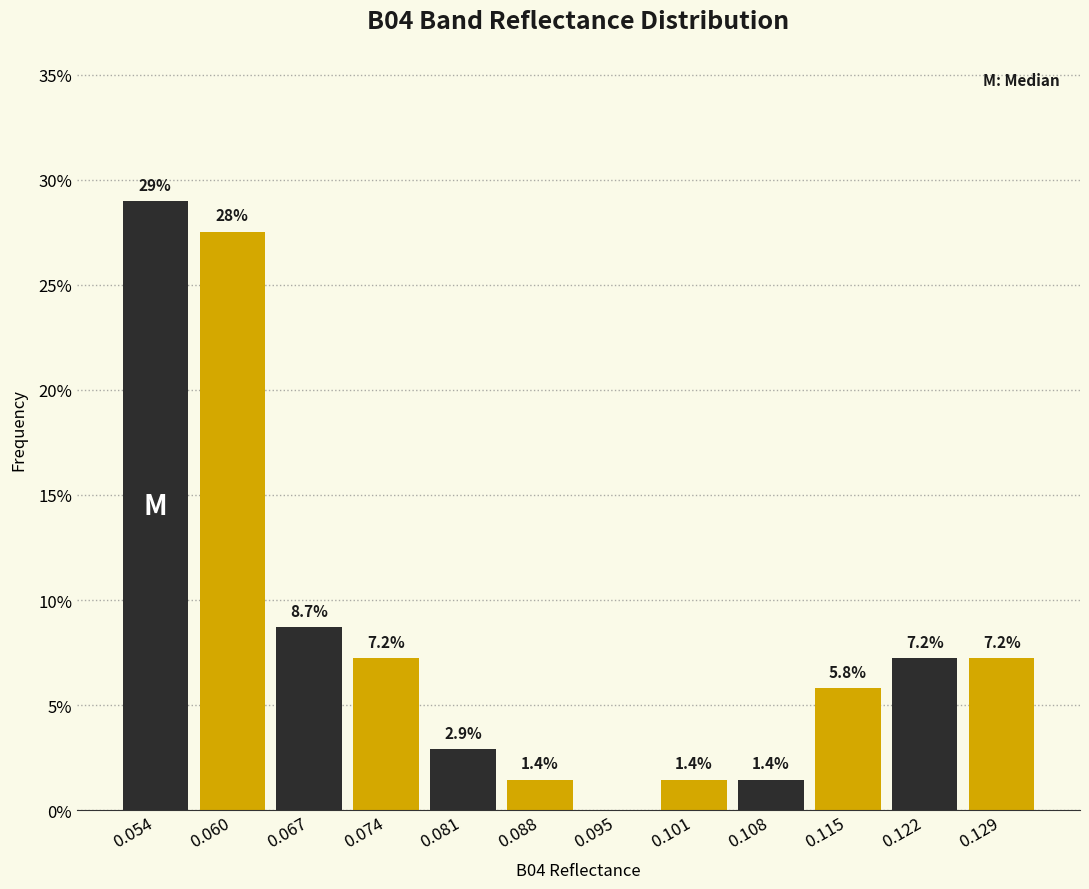

Over which range of the x-axis is the bar tallest?

0.050 to 0.057